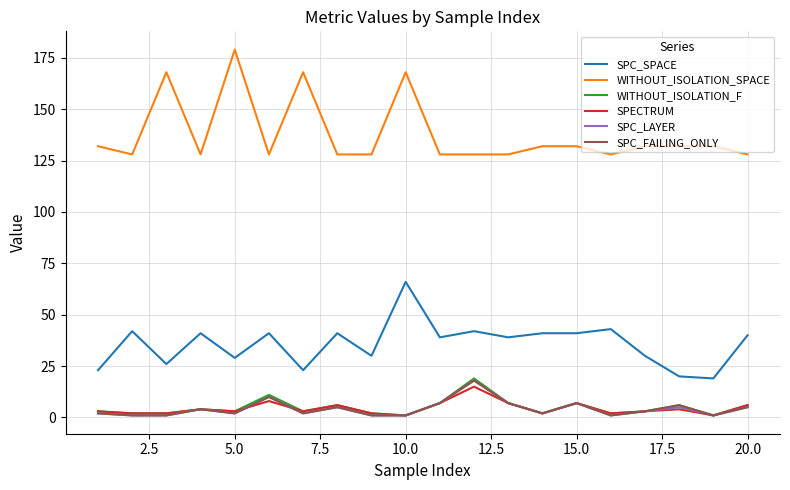

What is the maximum value shown in the chart?

179